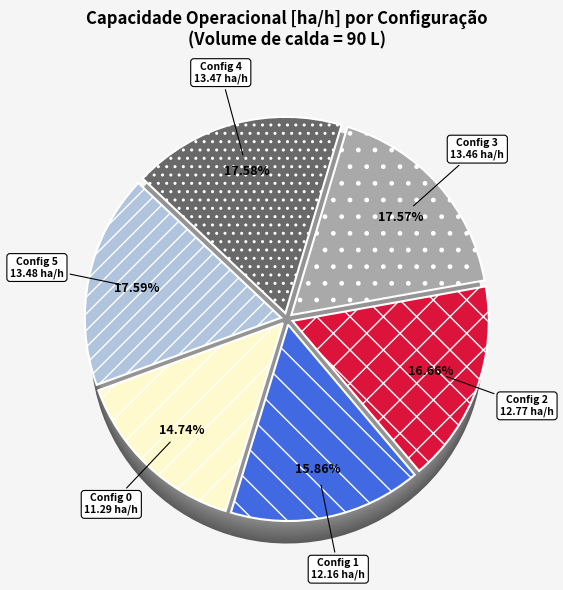

Combined, what portion of the pie is 3 and 2?

34.2%